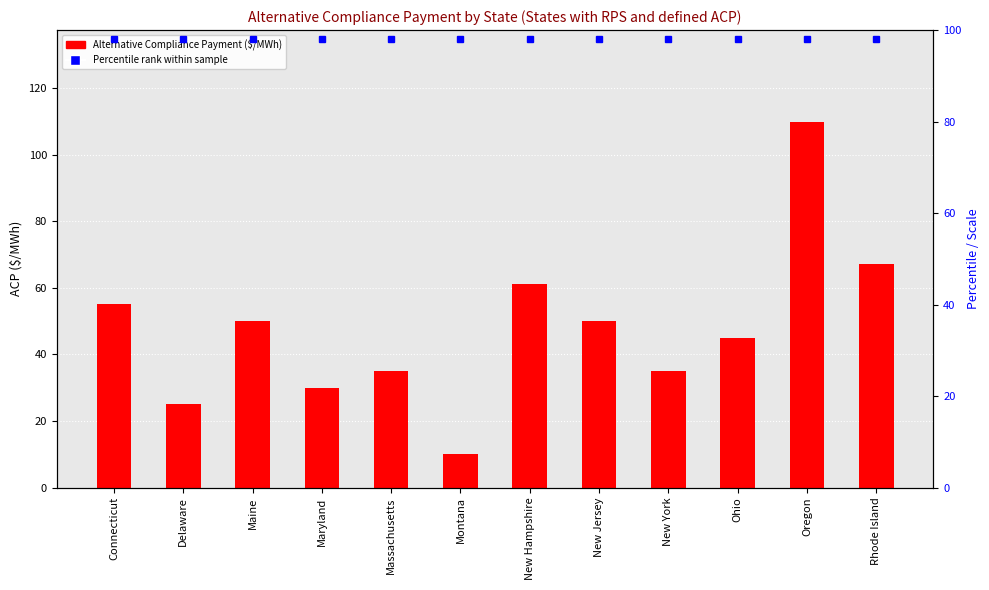

What is the label of the 1st bar from the right?

Rhode Island